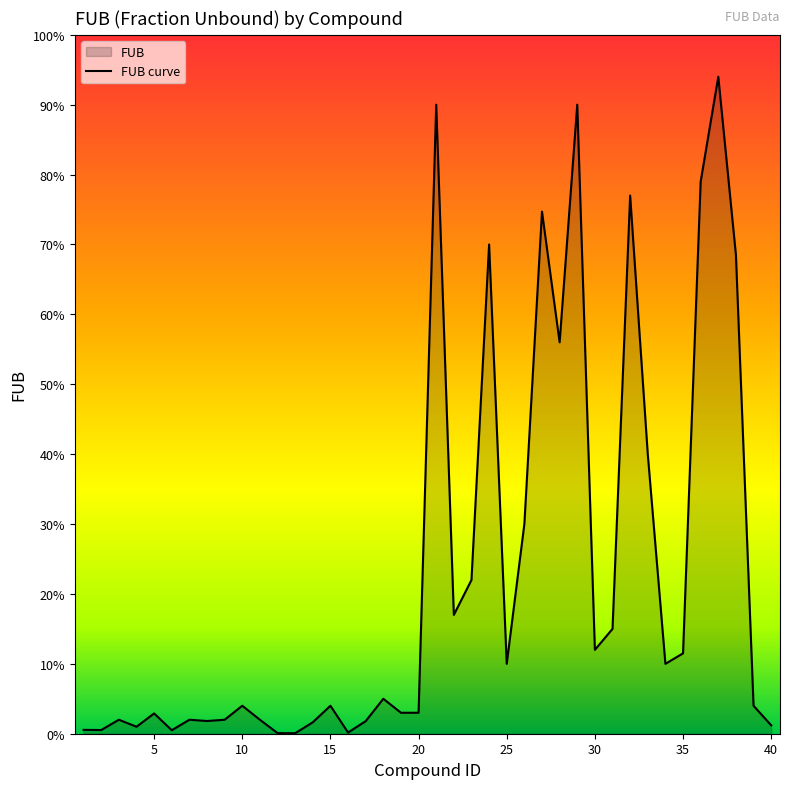

True or false: there are more than 2 points higher than both neighbors.

True